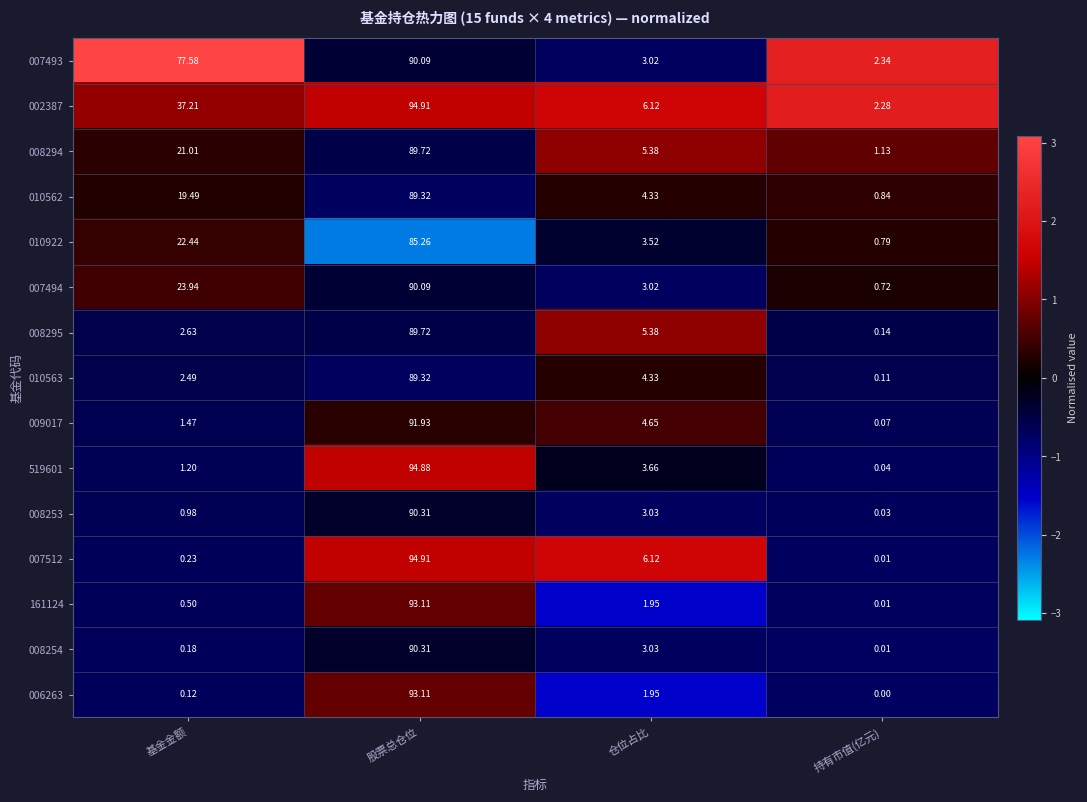

At which category is the sum across all series the highest?

股票总仓位